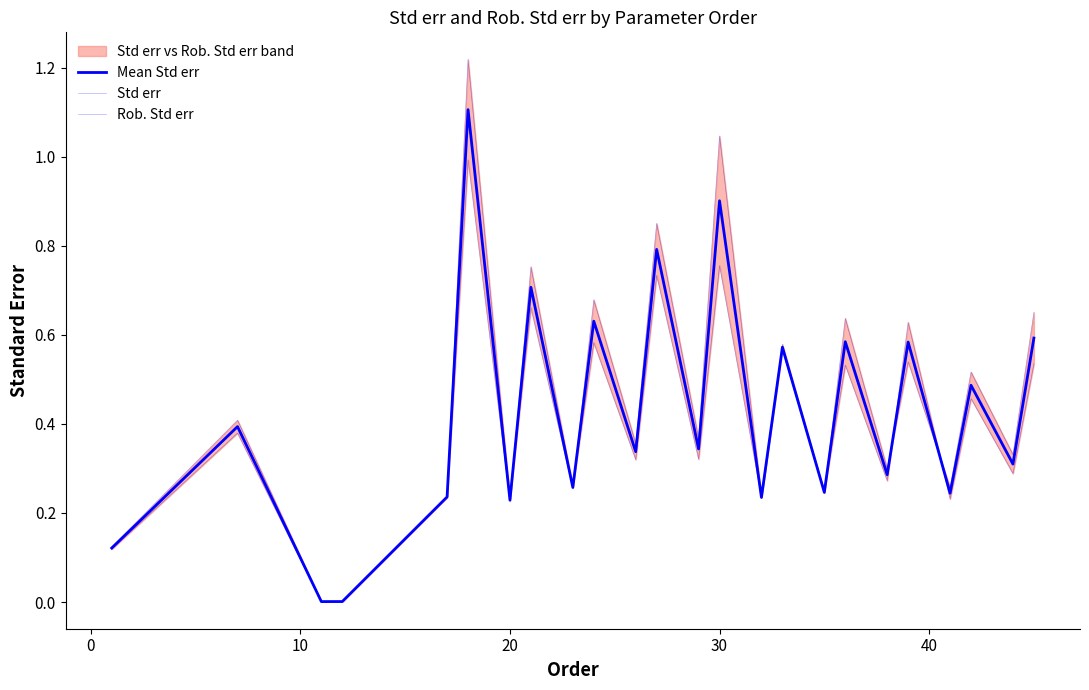

True or false: Mean Std err and Std err cross at least once.

True